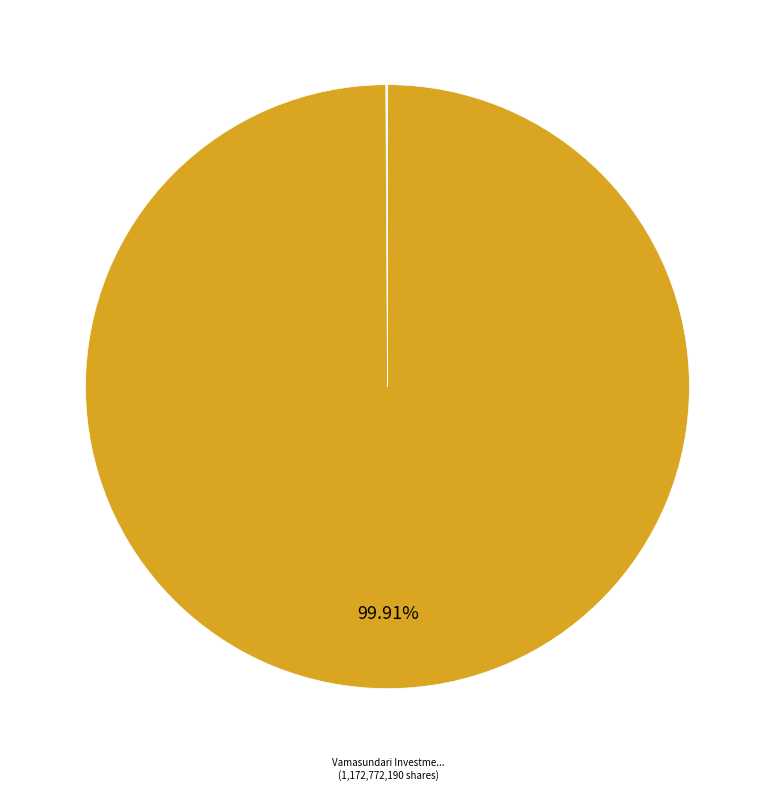

What is the largest slice in the pie chart?

Vamasundari Investments (Delhi) Pvt Ltd